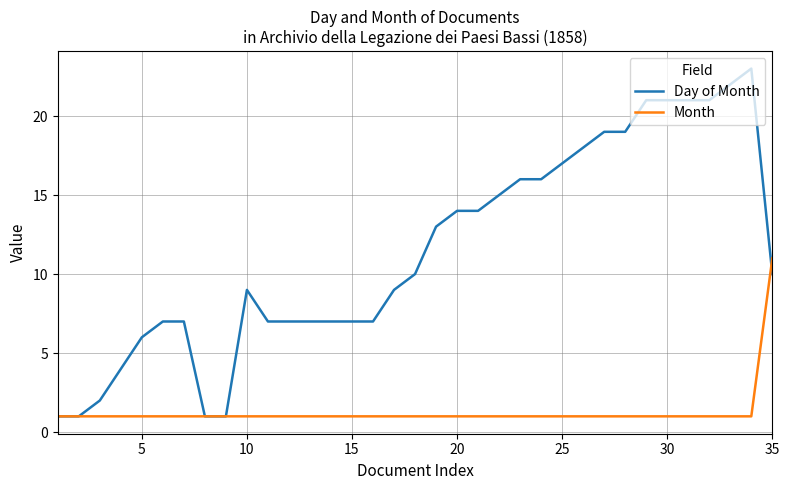

Which series has the largest total across all categories?

Day of Month